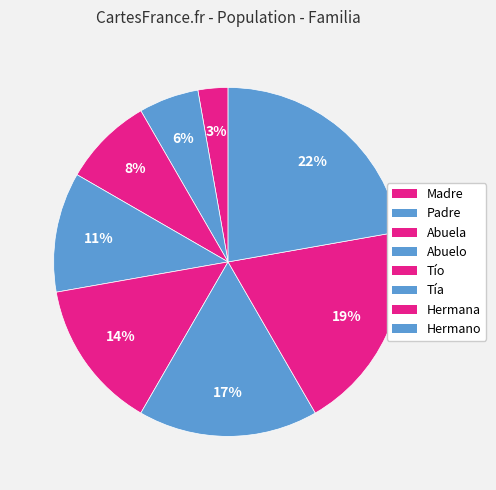

What is the largest slice in the pie chart?

Hermano